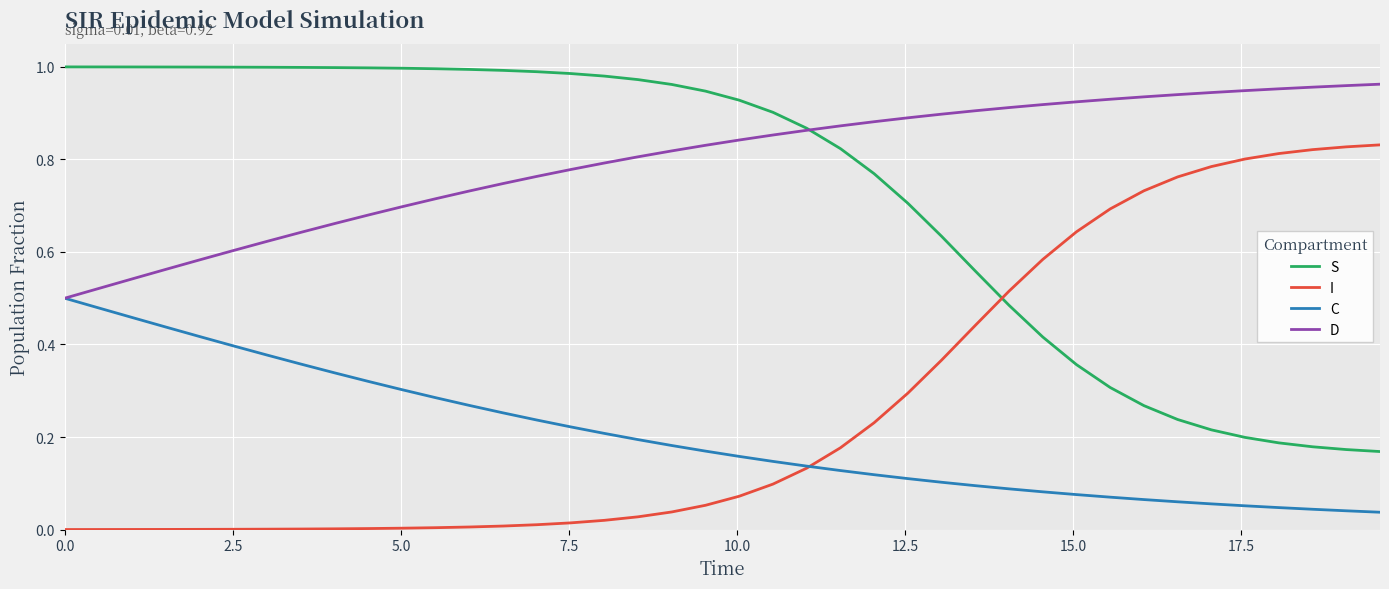

Which series has the largest total across all categories?

D